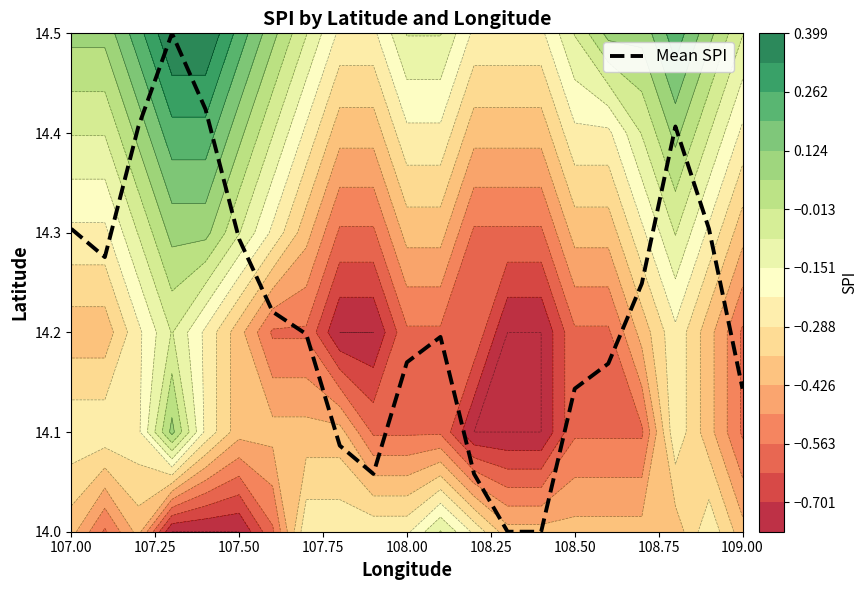

What is the minimum value for Mean SPI?

14.0